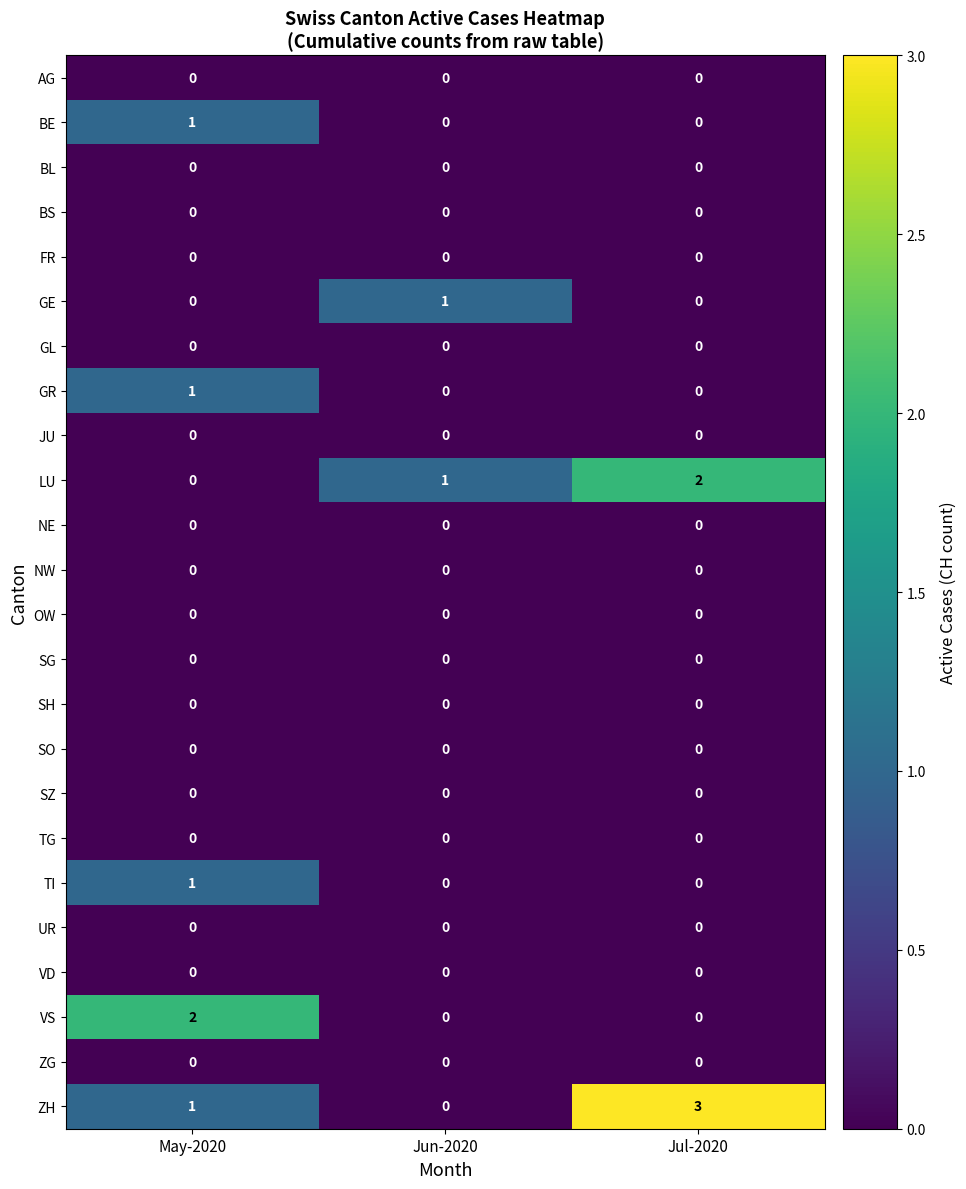

Which label corresponds to the largest value in the chart?

Jul-2020